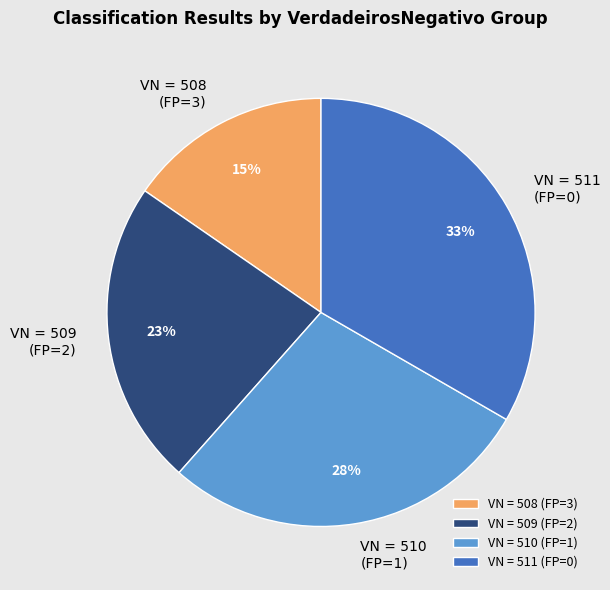

What is the ratio of the value at VN = 509 (FP=2) to the value at VN = 510 (FP=1)?

0.8